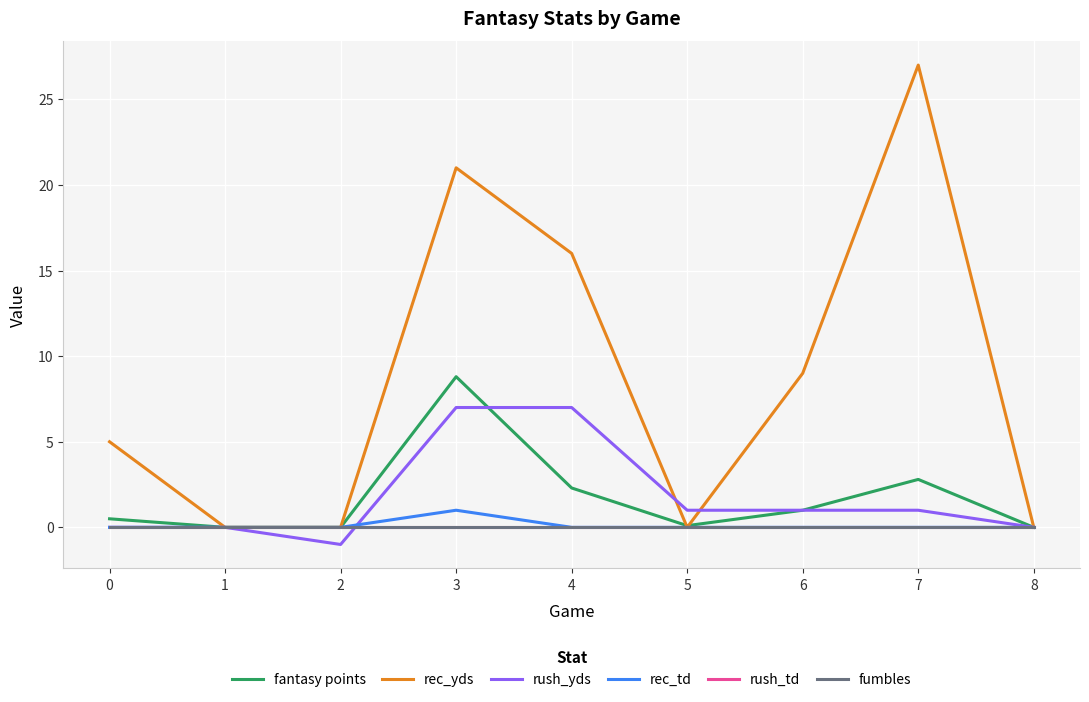

How many lines are shown in the chart?

6